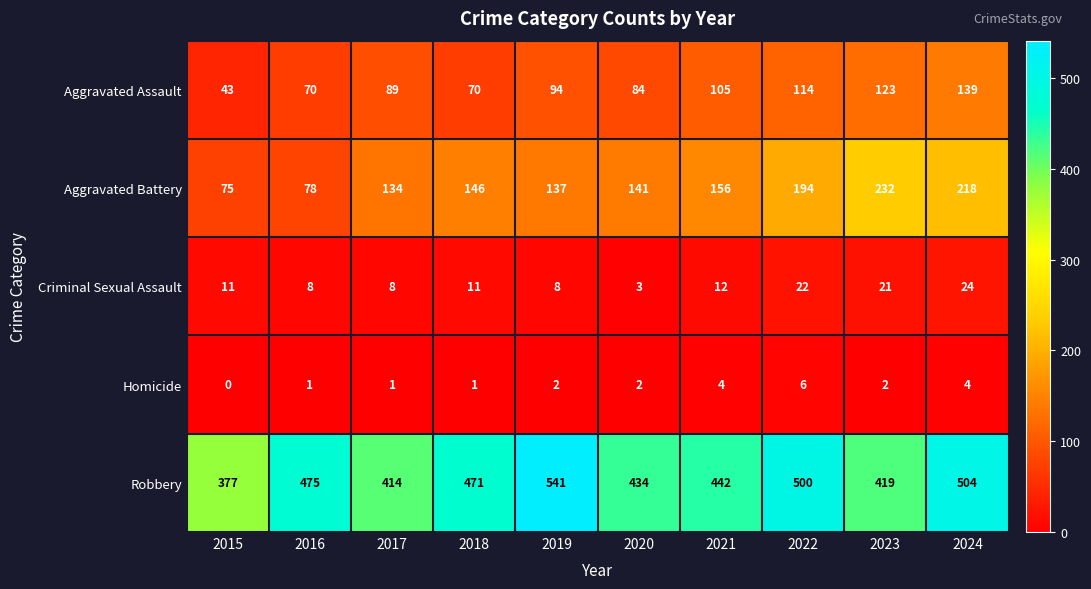

List the series in order of their peak value, lowest first.

Homicide, Criminal Sexual Assault, Aggravated Assault, Aggravated Battery, Robbery